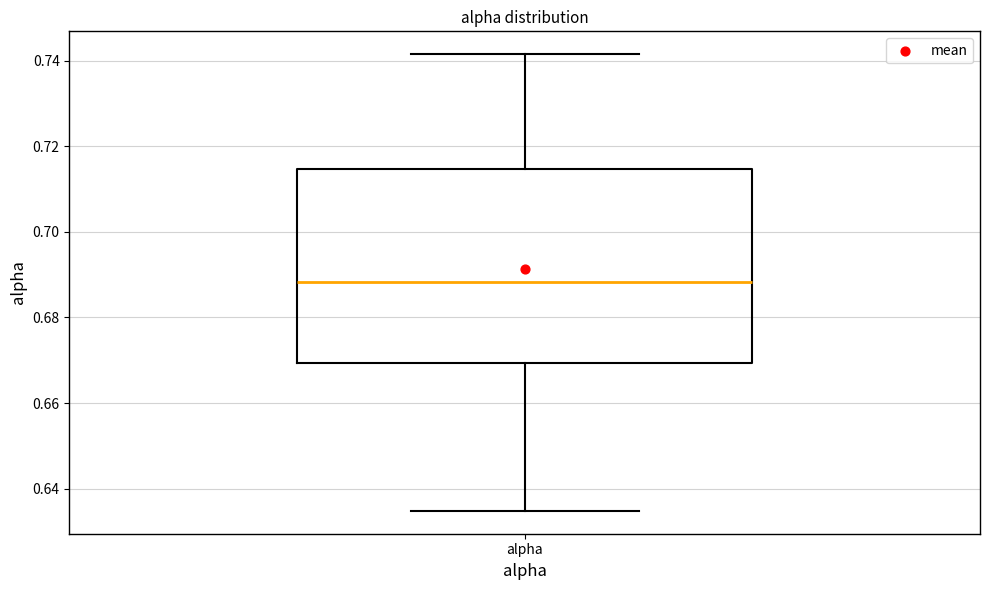

Transcribe this box plot: give where the median line is, the range the box spans, and where the two whiskers end, as read against the y-axis. The values are not printed on the chart, so give them approximately, as read against the axis.

median 0.688, box 0.670 to 0.714, whiskers 0.634 to 0.742